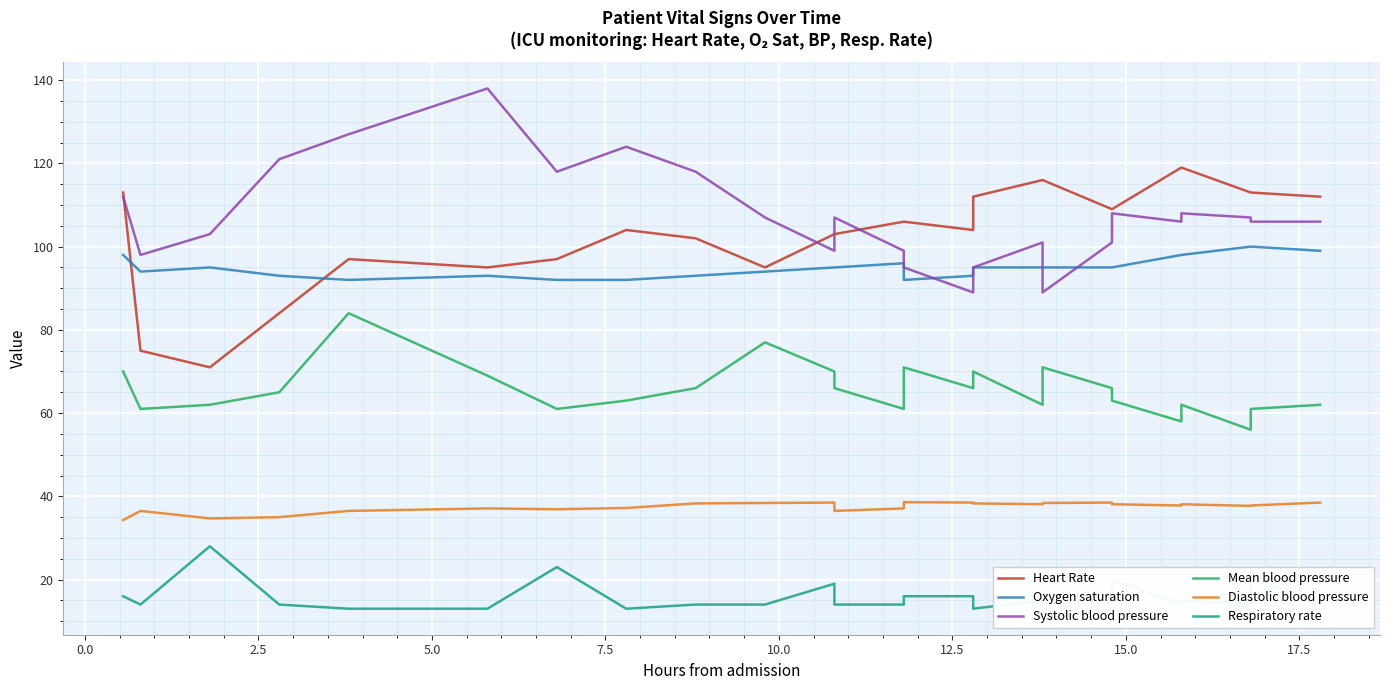

How many interior local peaks does the Respiratory rate series have?

6